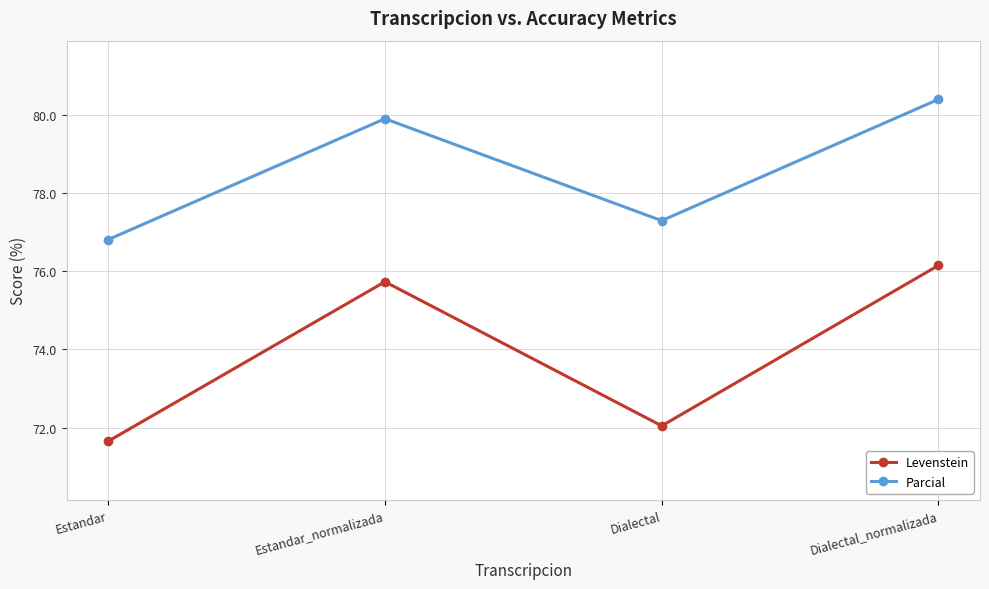

Is it true that Levenstein equals 45.5 at Estandar?

False